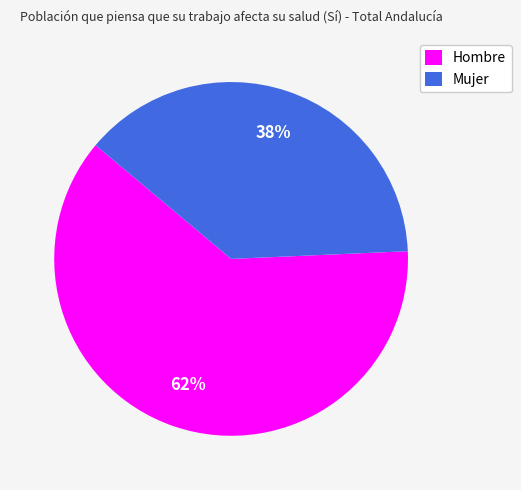

How many segments does this pie chart have?

2